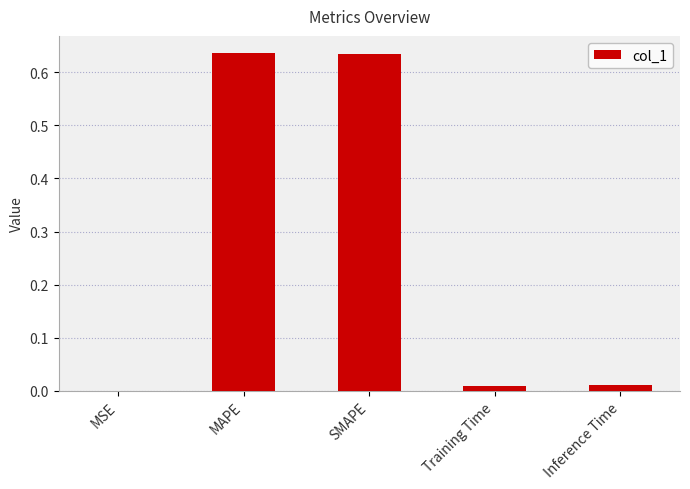

Is it true that the value at MSE is 0.0?

True